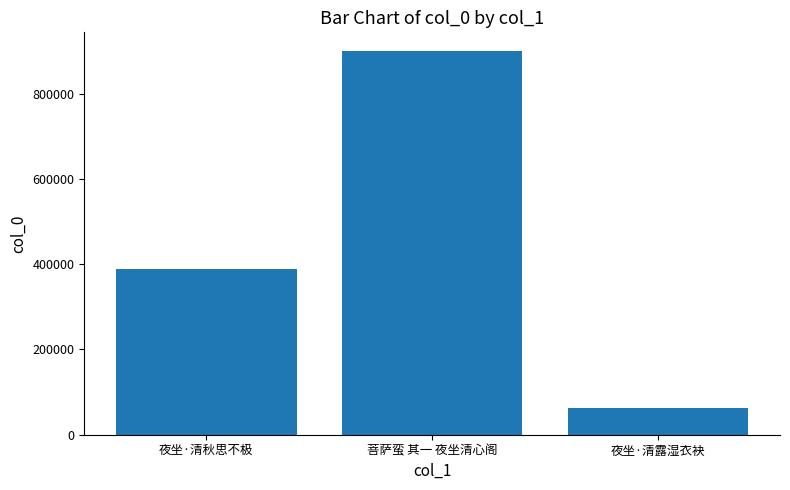

Does the chart contain any negative values?

No